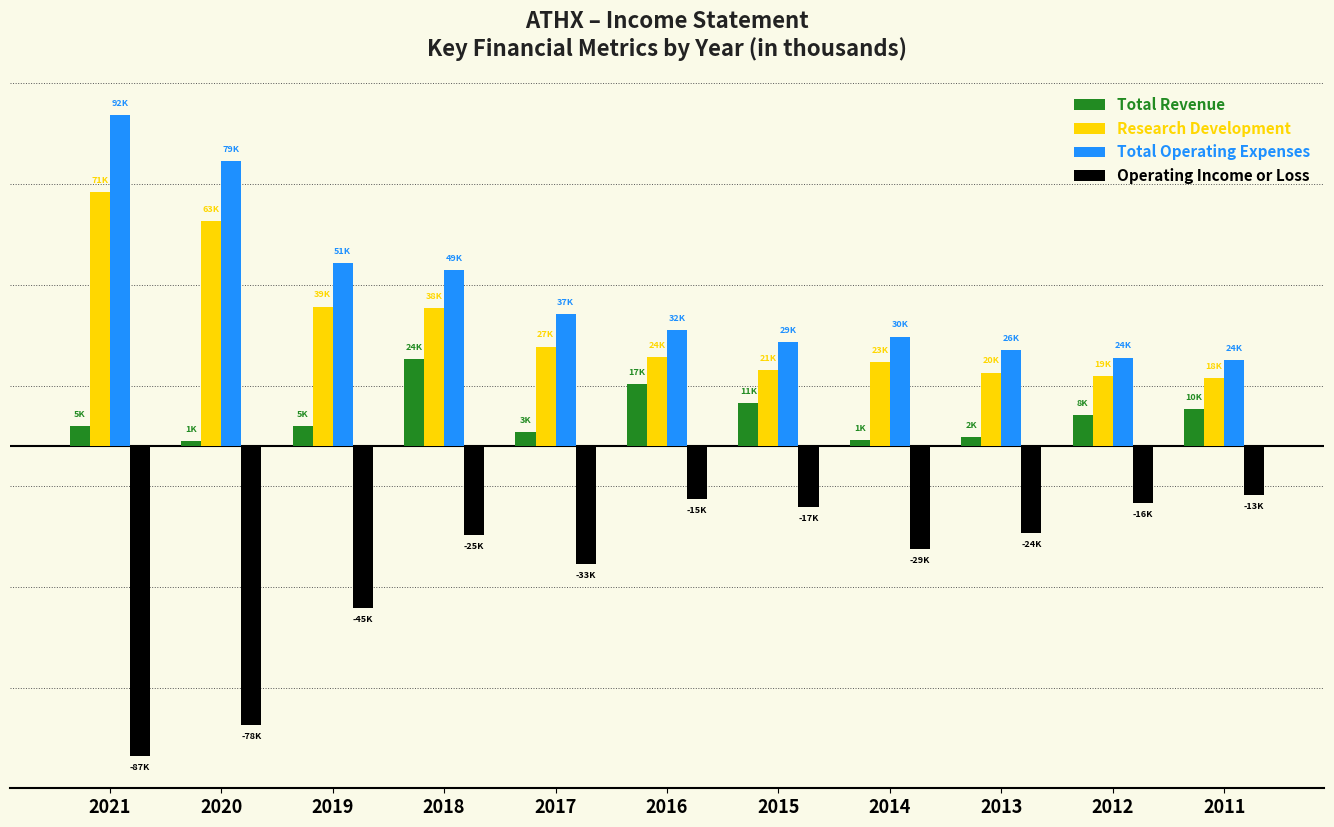

What are all the series names shown in the legend?

Total Revenue, Research Development, Total Operating Expenses, Operating Income or Loss